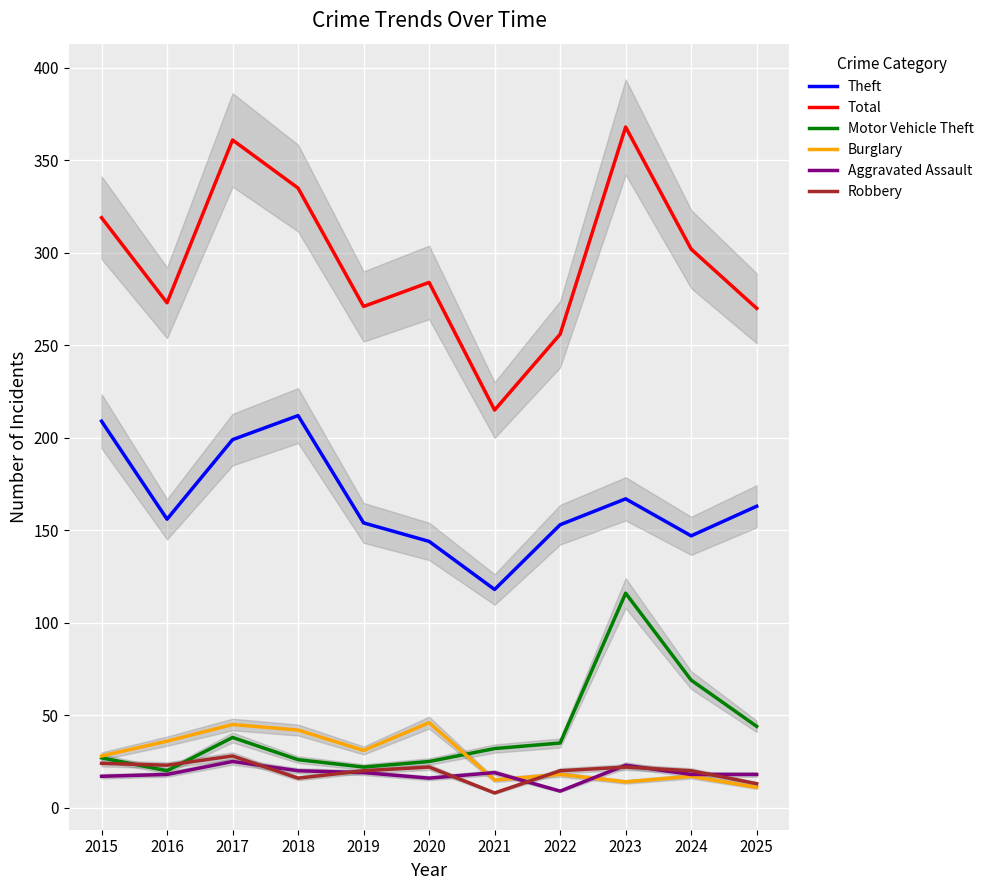

Between 2019 and 2023, which series saw the biggest shift?

Total